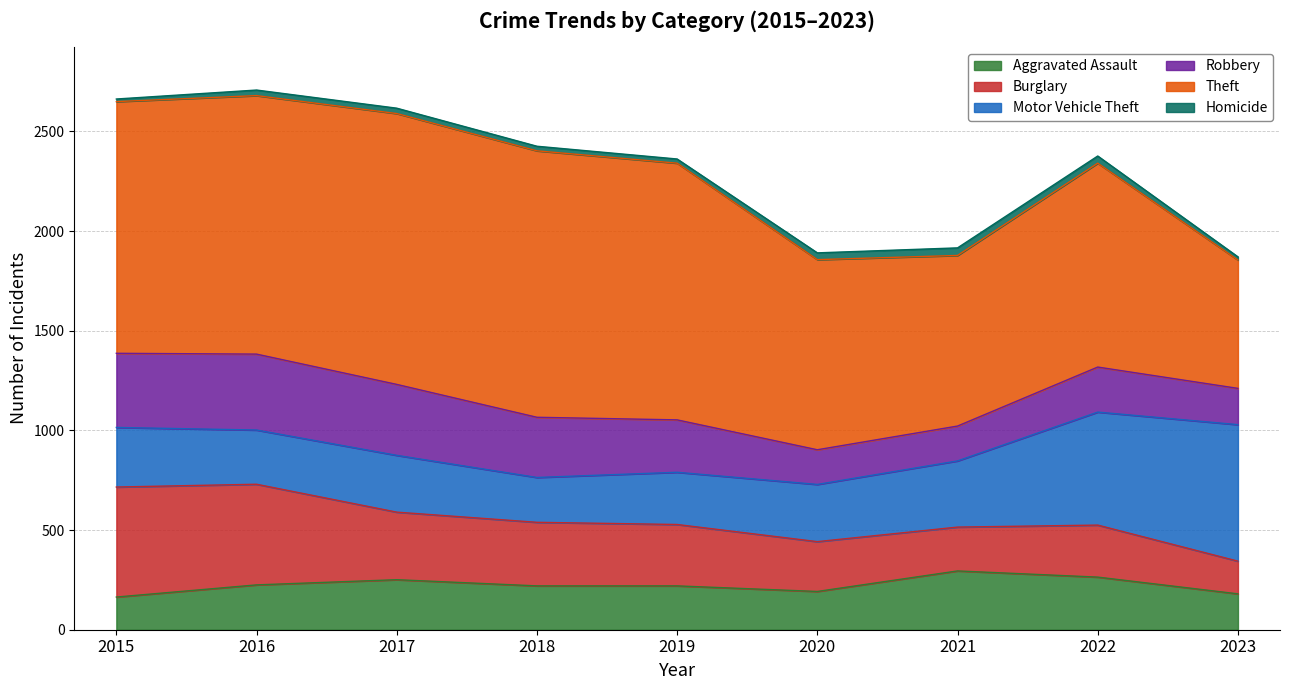

The value of Robbery at 2015 is 372. True or false?

True